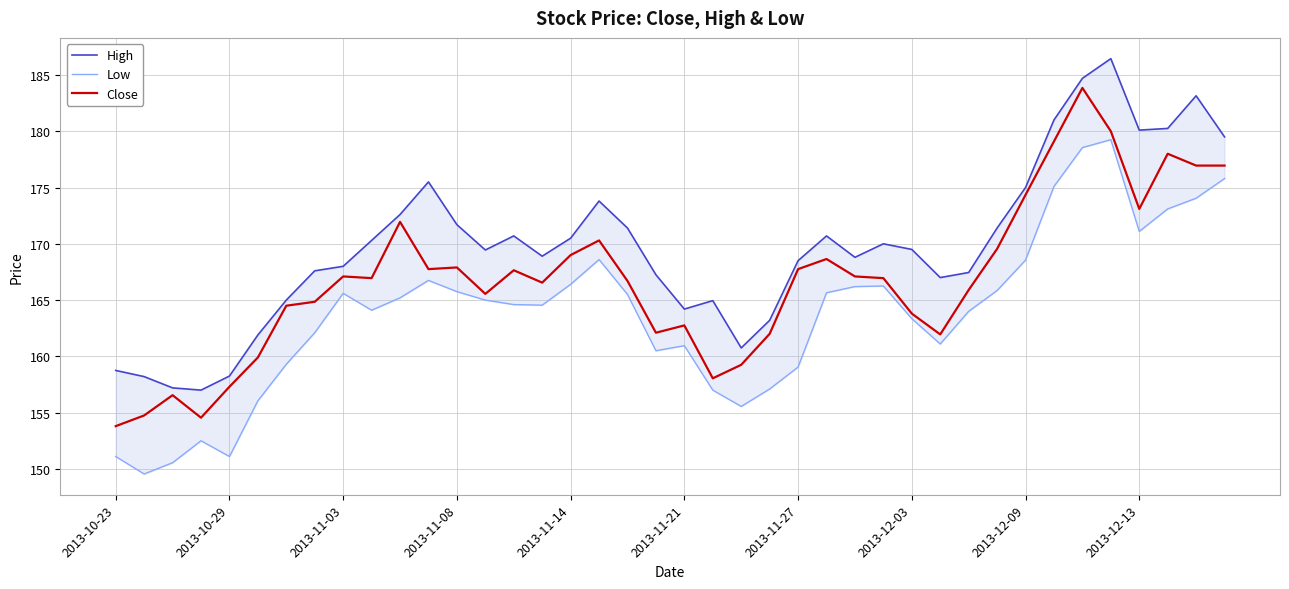

Does the chart have visible grid lines?

Yes